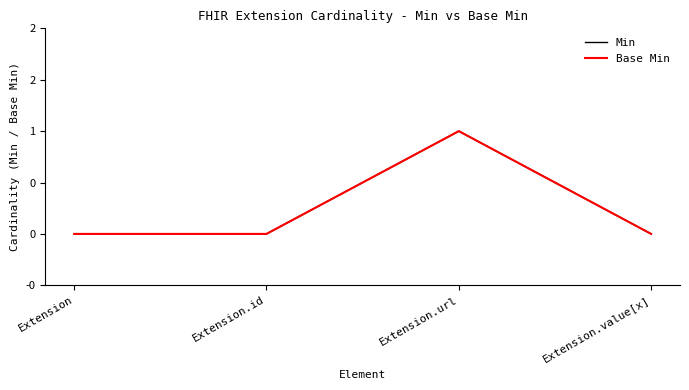

Does the chart have visible grid lines?

No